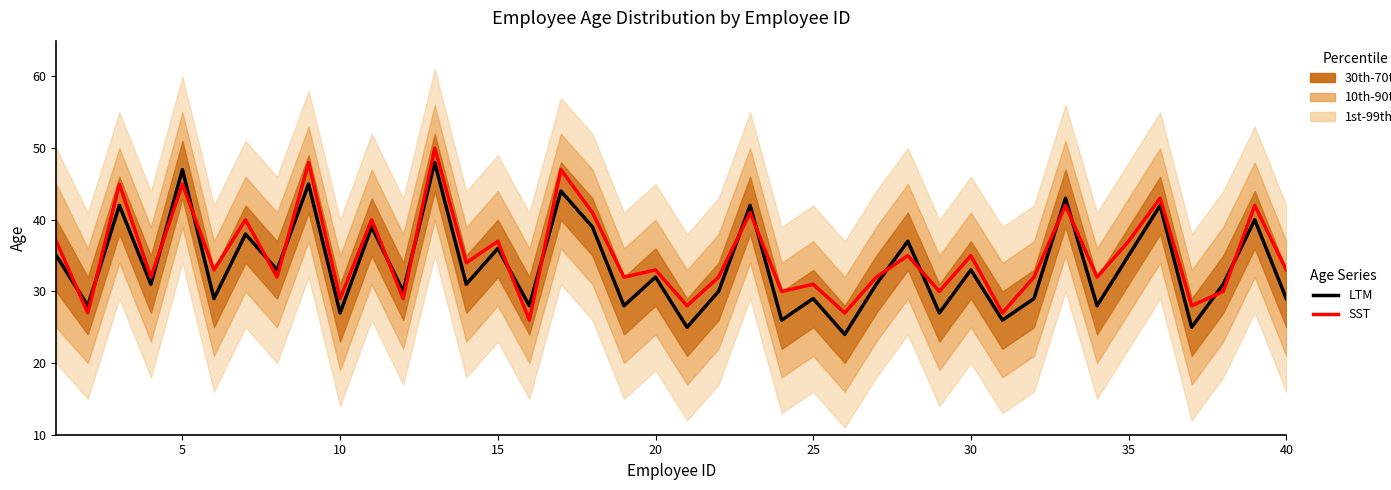

Which series ends up on top after the final intersection of Age (SST) and Age (LTM)?

Age (SST)